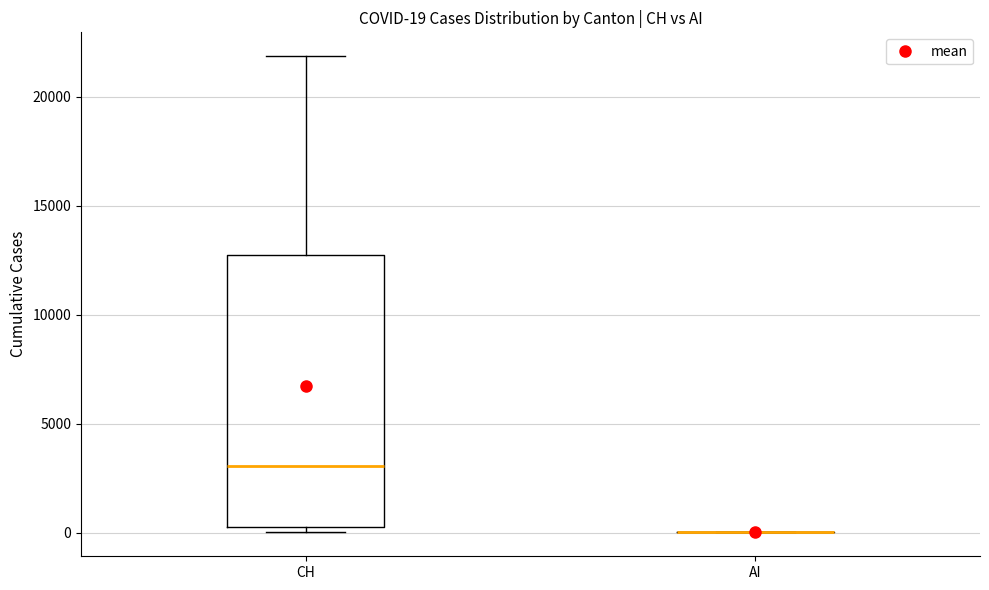

Which box is the tallest, from its lower edge to its upper edge?

CH